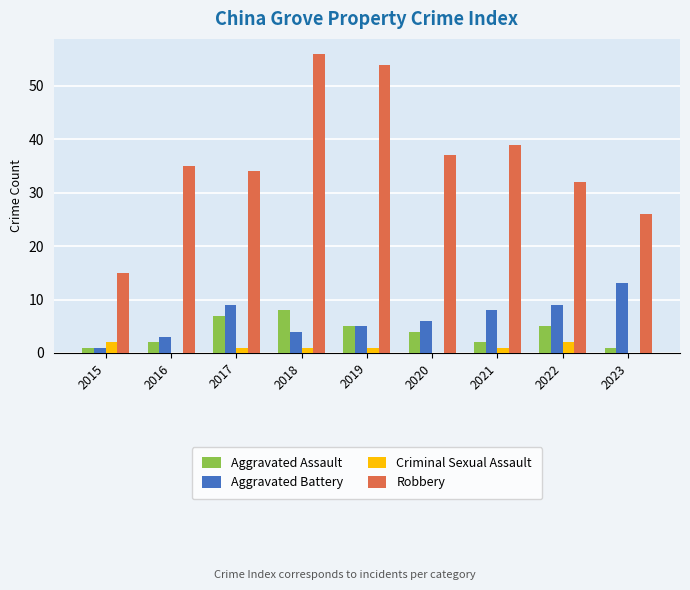

True or false: Criminal Sexual Assault has a value of 2 at 2015.

True